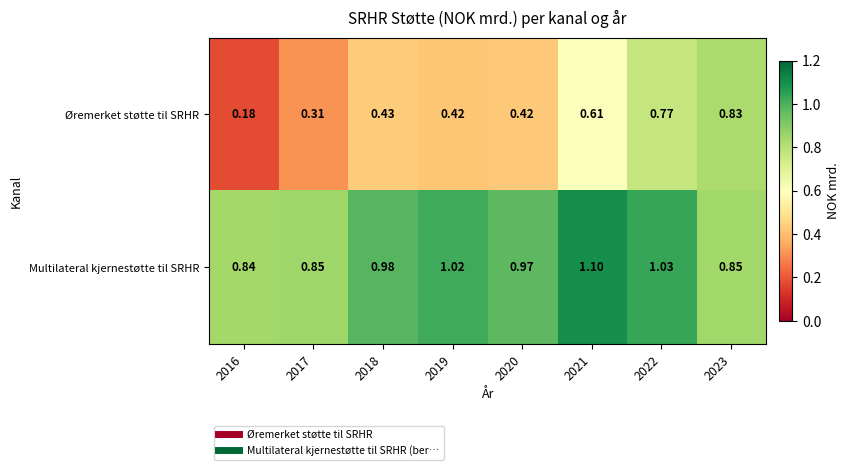

Between 2016 and 2019, which series saw the biggest shift?

Øremerket støtte til SRHR